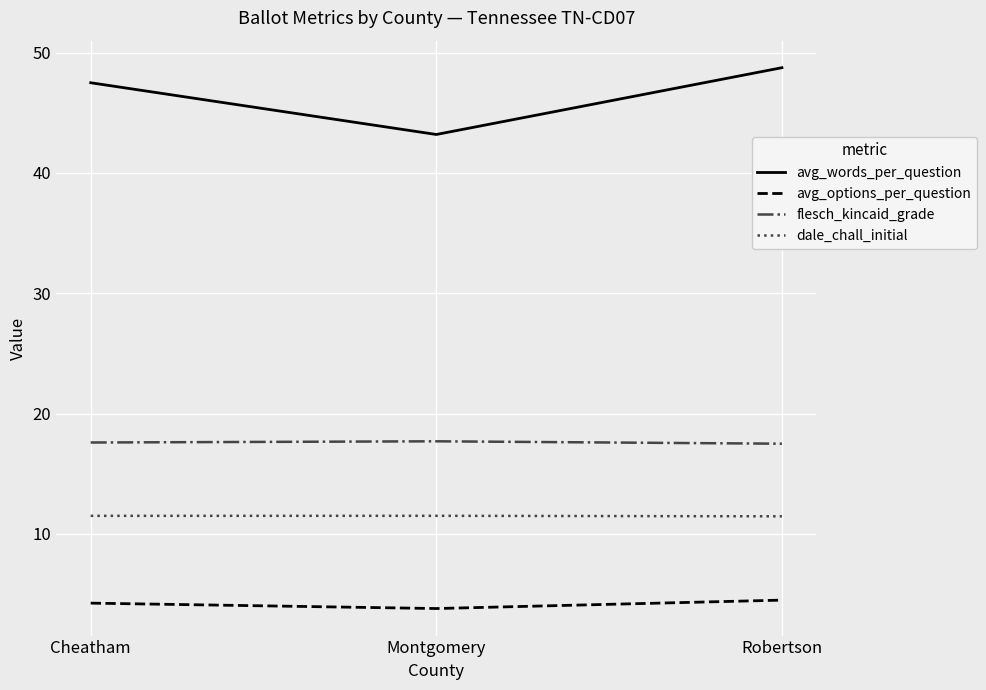

What are all the series names shown in the legend?

avg_words_per_question, avg_options_per_question, flesch_kincaid_grade, dale_chall_initial